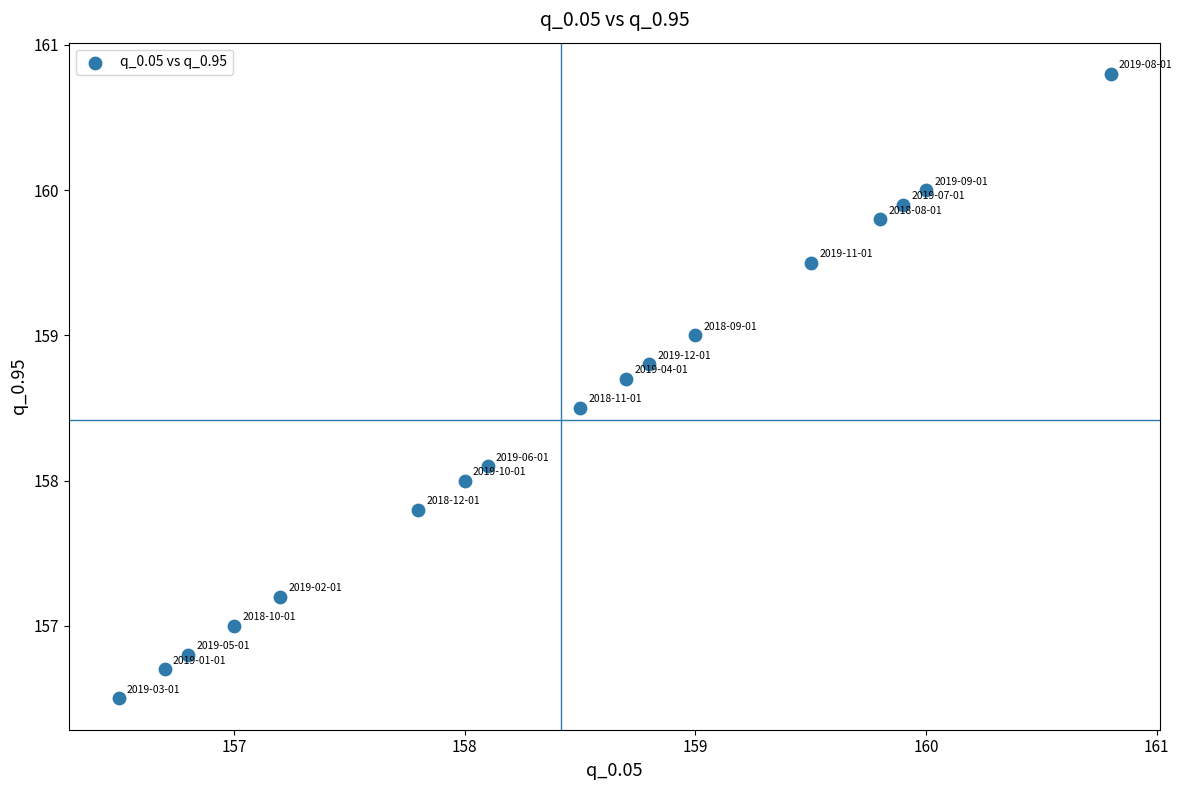

What is the range of X values (max minus min)?

4.3